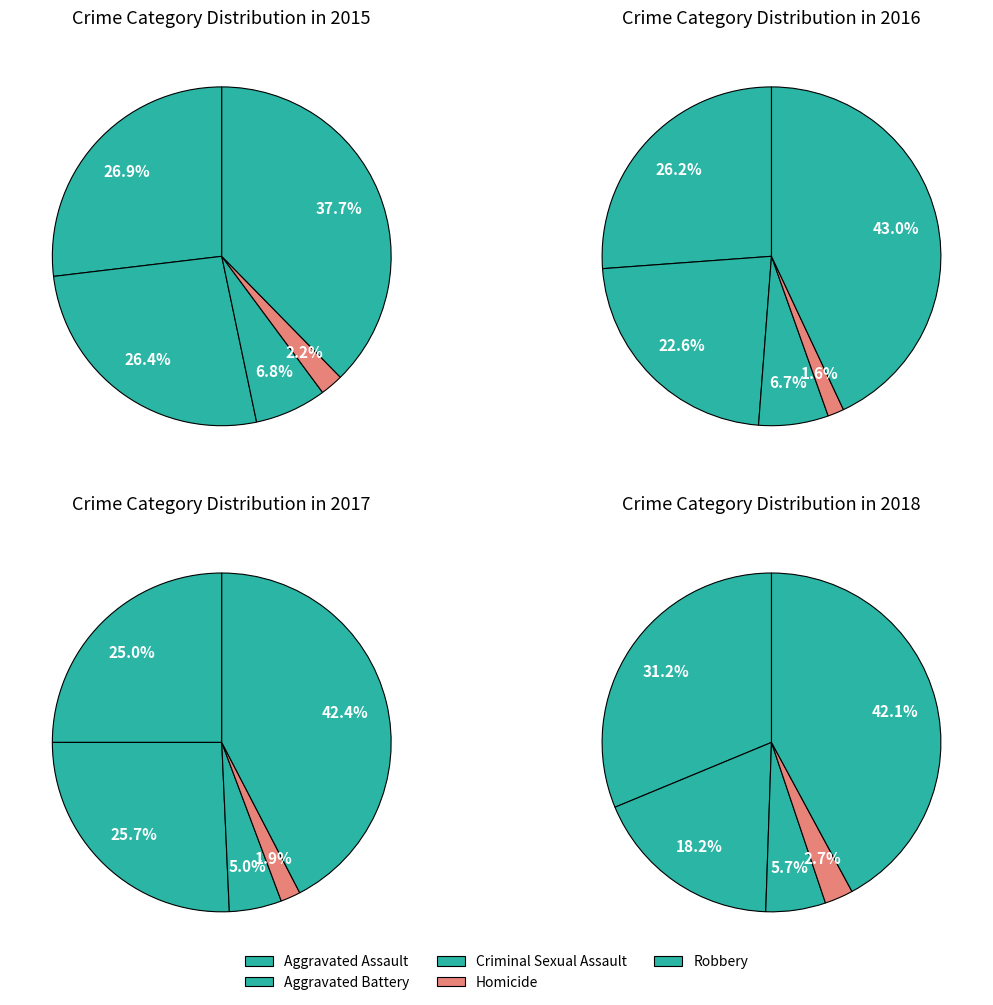

Which slice is the largest?

Robbery